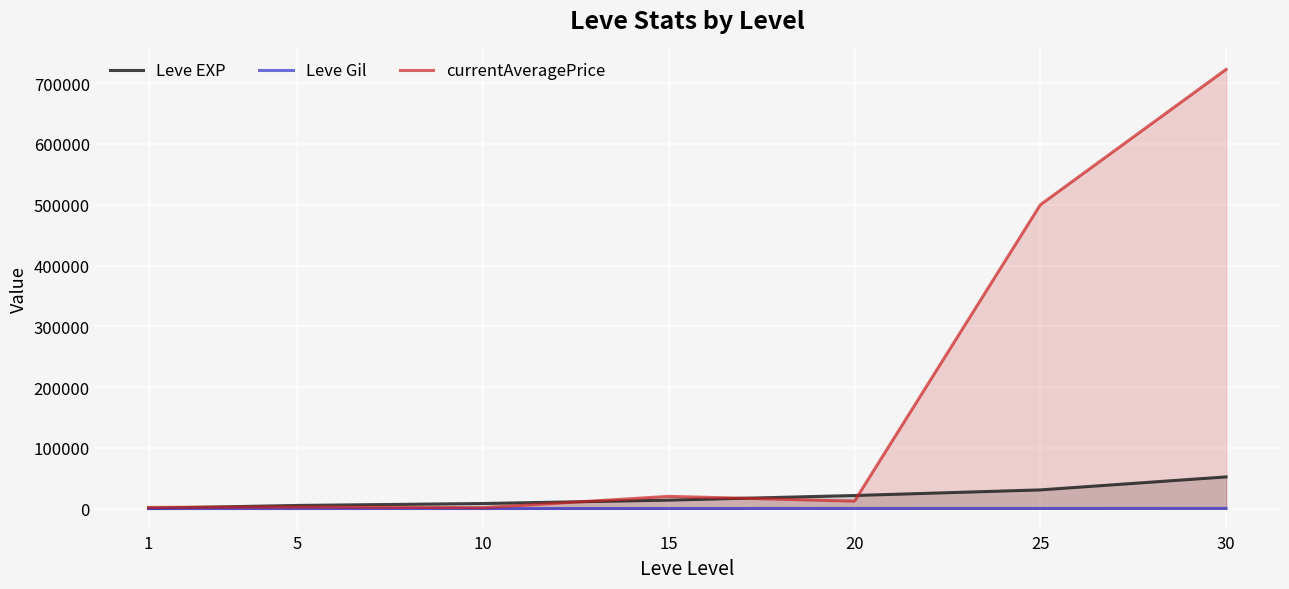

True or false: currentAveragePrice has a value of 35776 at 15.

False